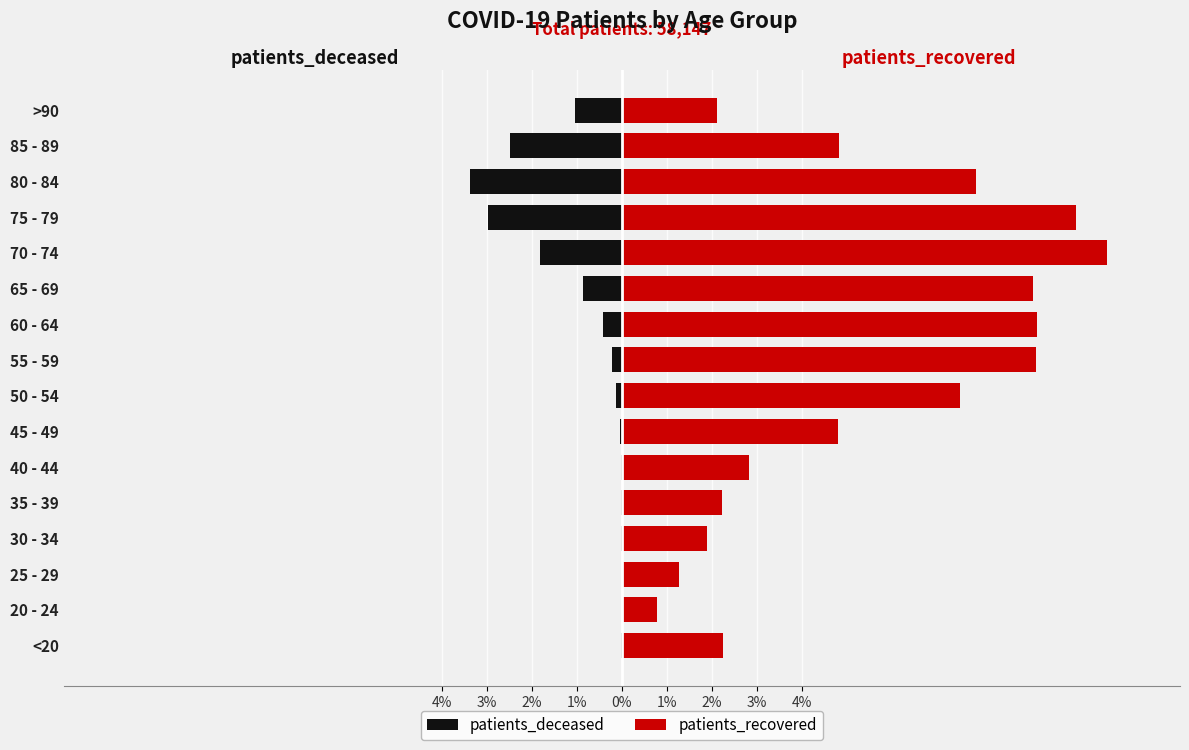

What is the lowest value of the patients_recovered series?

0.8